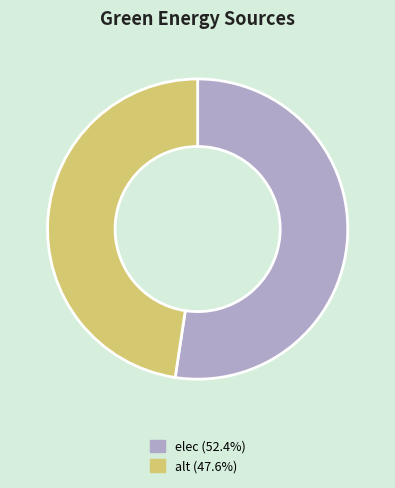

What is the majority slice?

elec